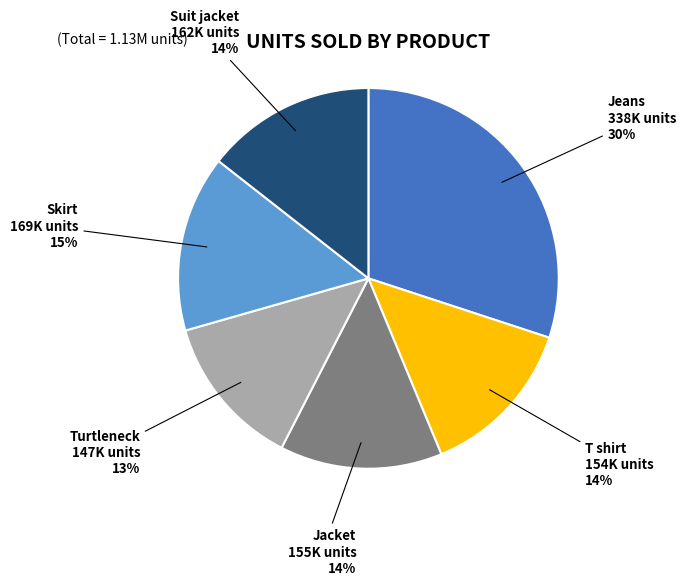

To the nearest percent, what is the combined percentage of Skirt and T shirt?

29%